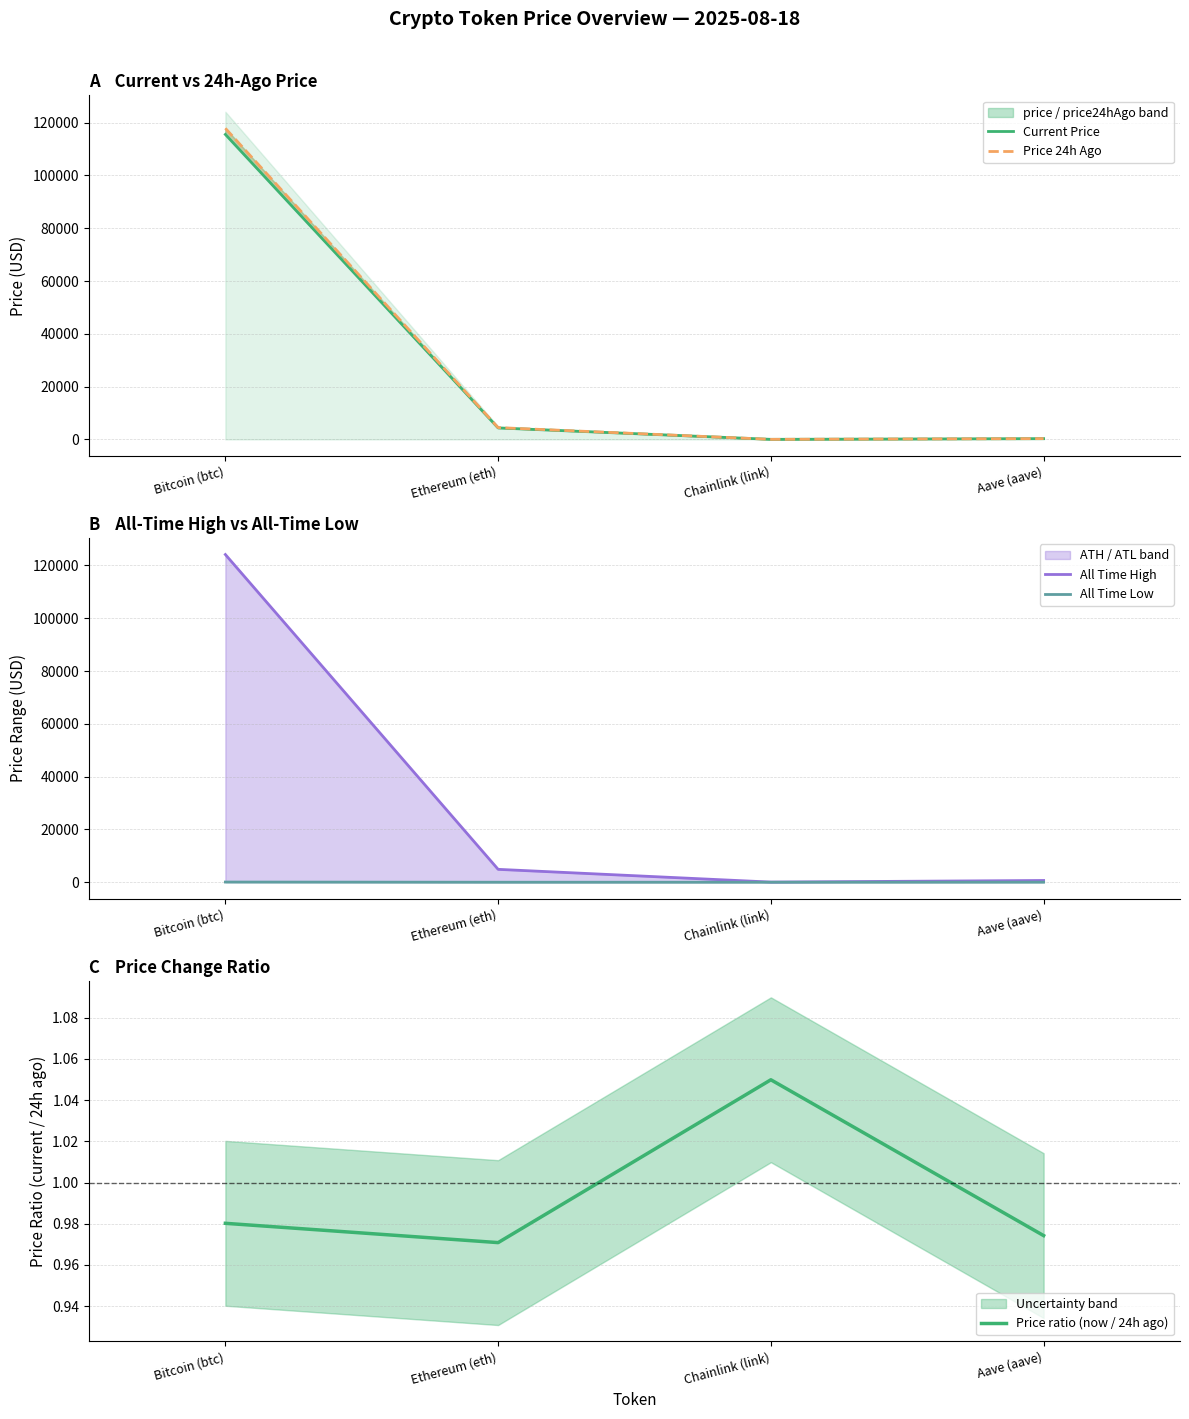

What is the spread (max minus min) of values at Chainlink (link)?

52.6